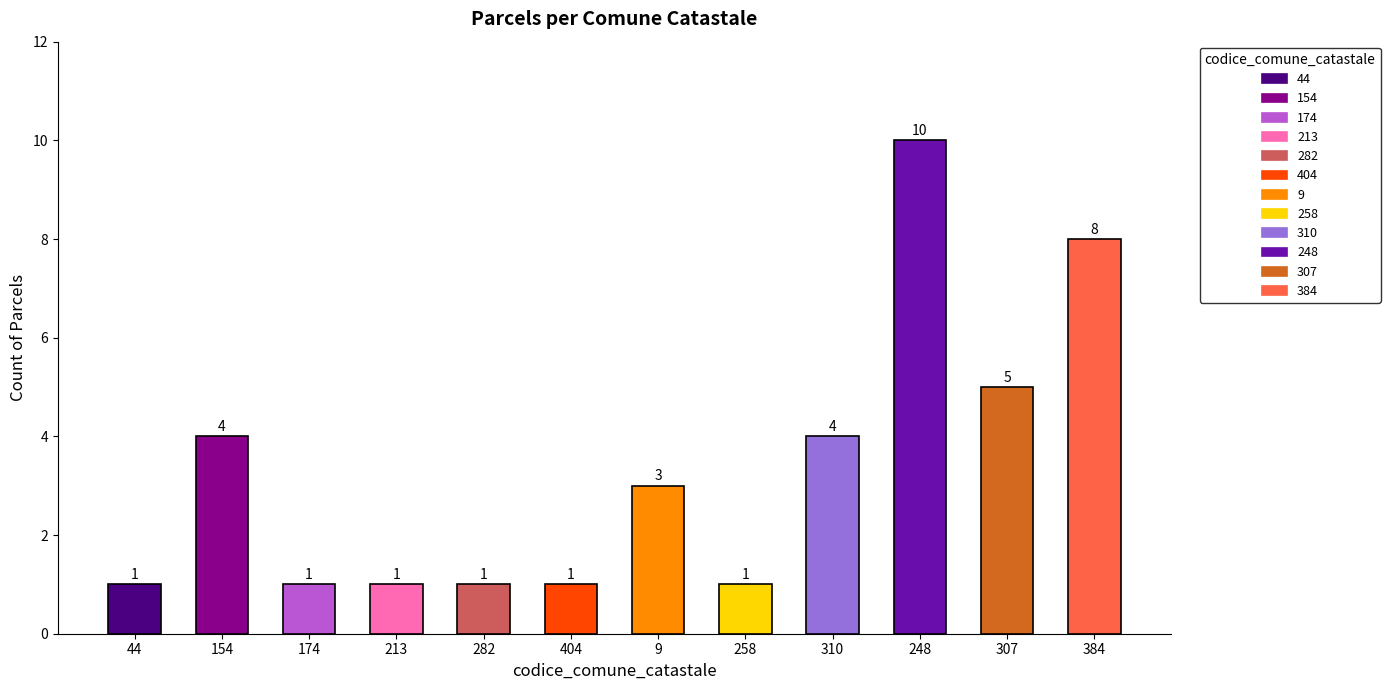

How many bars are there in total?

12